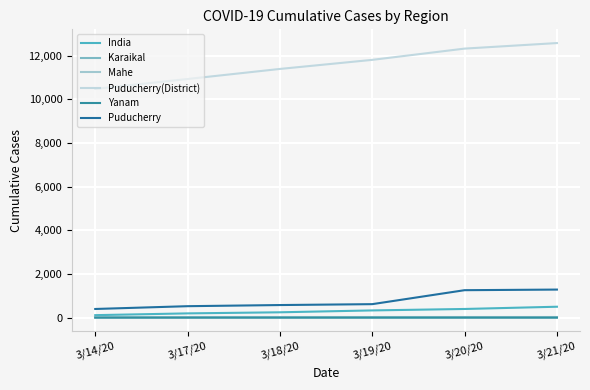

How many lines are shown in the chart?

6